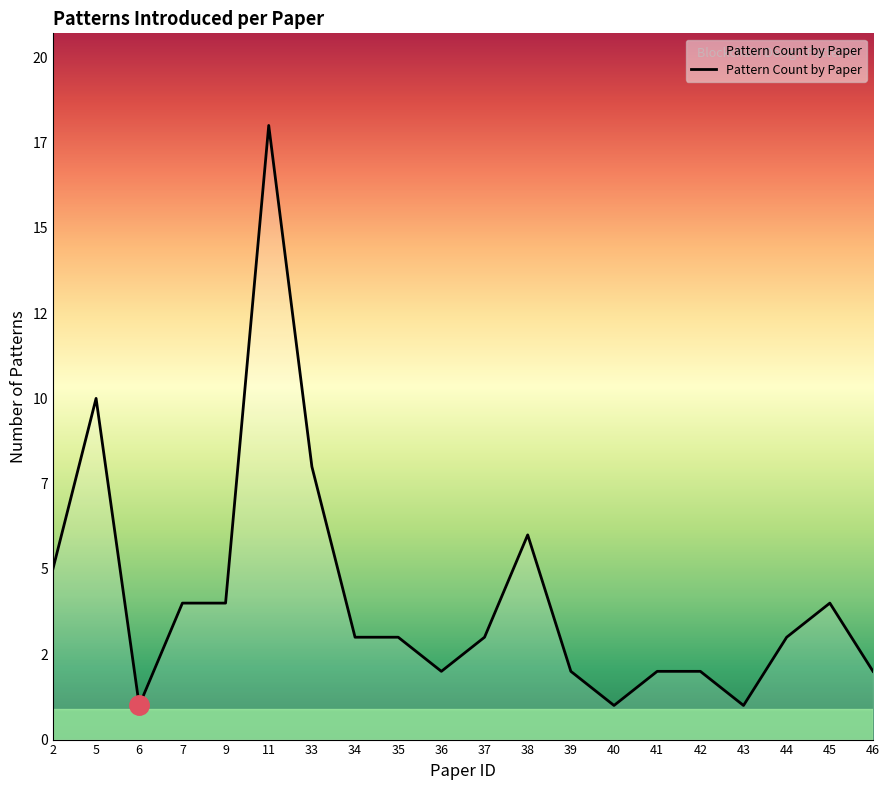

Reading left to right, list all the values displayed in this chart.

5	10	1	4	4	18	8	3	3	2	3	6	2	1	2	2	1	3	4	2